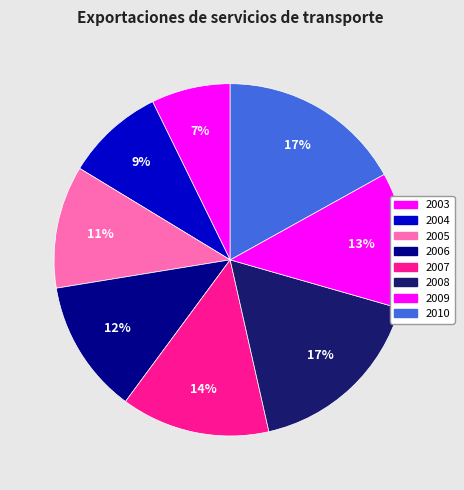

How many segments does this pie chart have?

8